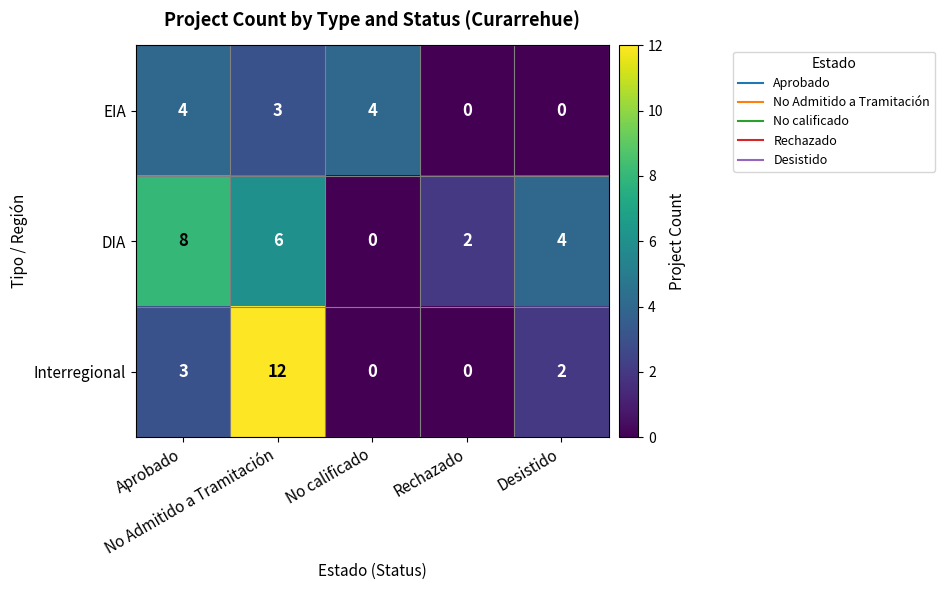

Rank the series by their average value, from highest to lowest.

DIA, Interregional, EIA